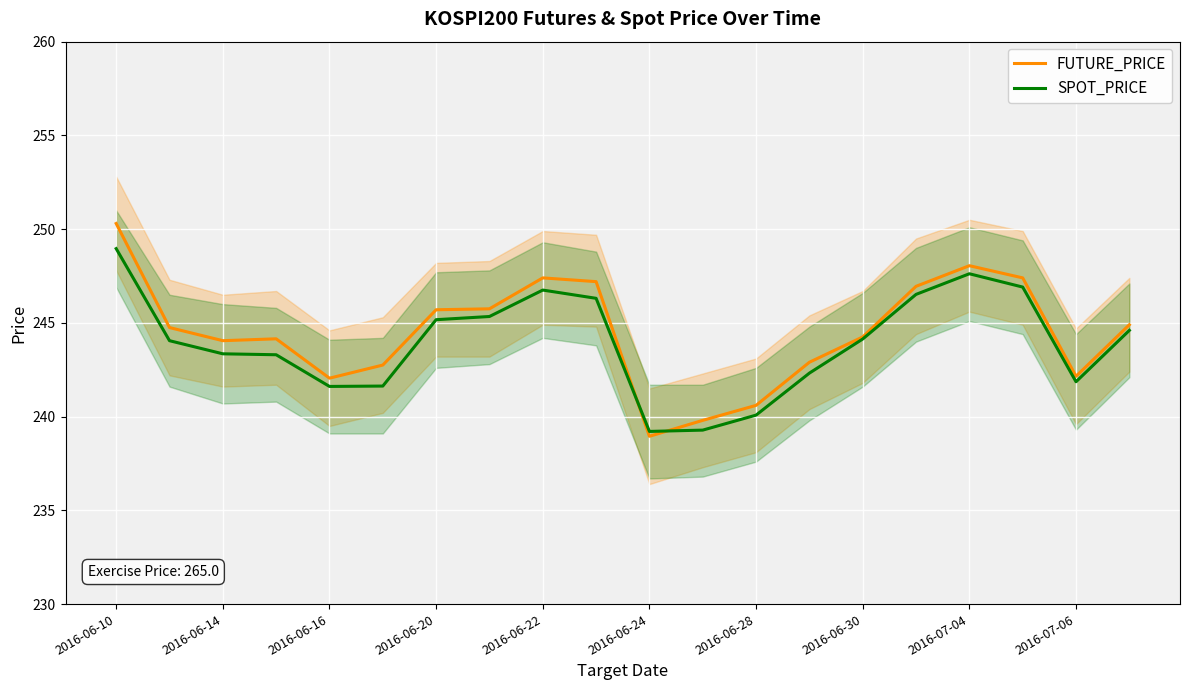

How many data points in SPOT_PRICE are less than 244?

9